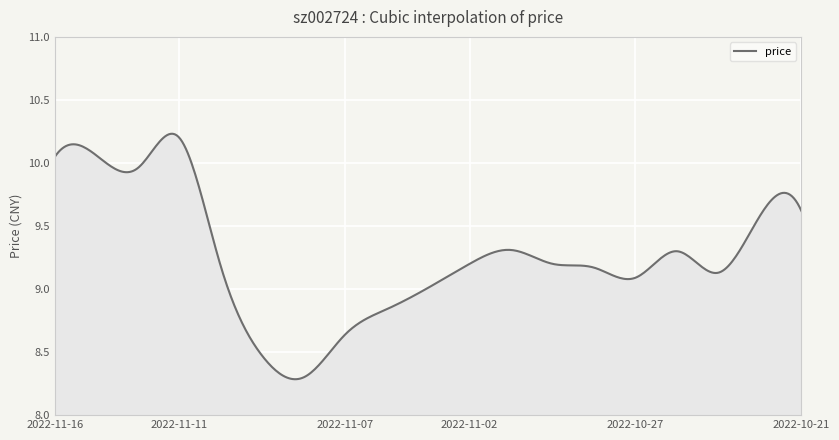

At which category does the chart reach its peak across all series?

2022-11-11